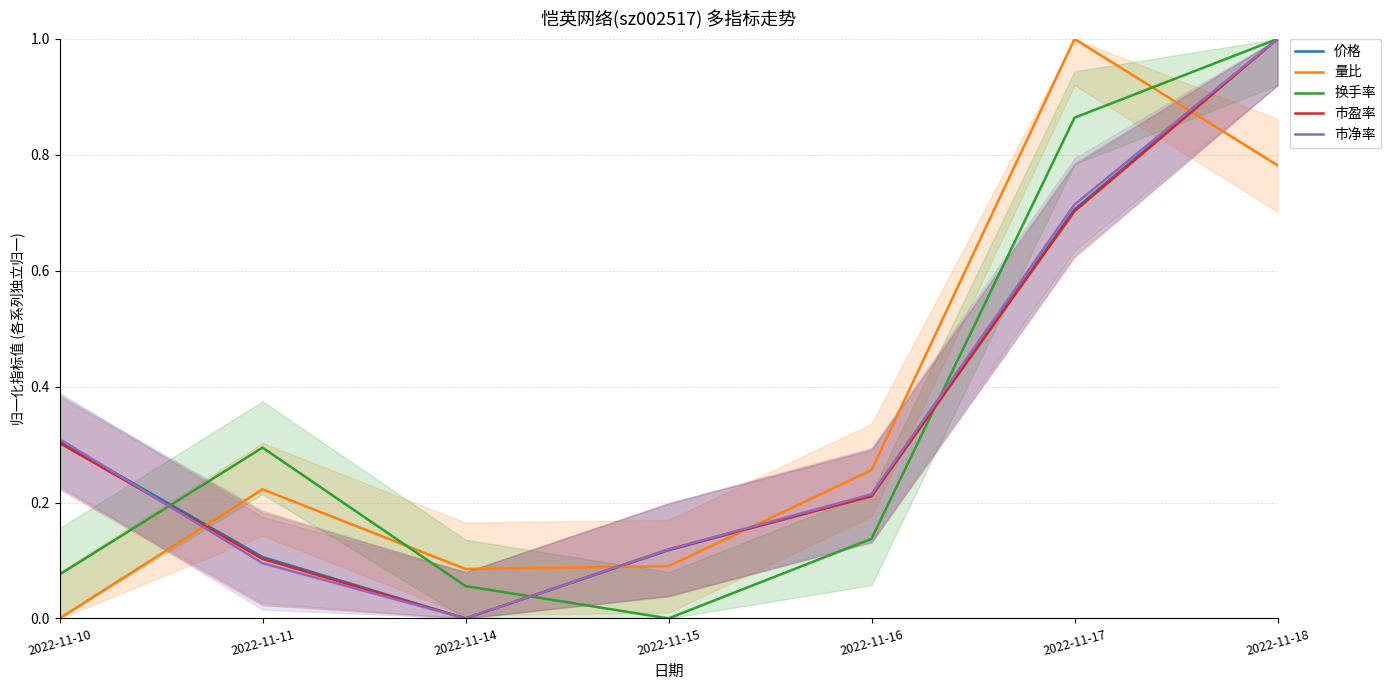

Reading right to left, list all the values displayed in this chart.

价格: 1.0	0.7	0.2	0.1	0.0	0.1	0.3
量比: 0.8	1.0	0.3	0.1	0.1	0.2	0.0
换手率: 1.0	0.9	0.1	0.0	0.1	0.3	0.1
市盈率: 1.0	0.7	0.2	0.1	0.0	0.1	0.3
市净率: 1.0	0.7	0.2	0.1	0.0	0.1	0.3